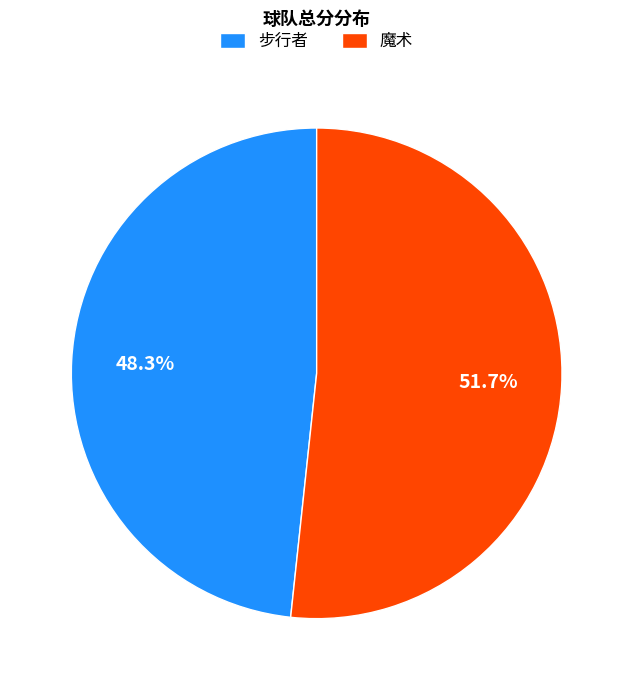

True or false: 魔术 accounts for 42% of the total.

False